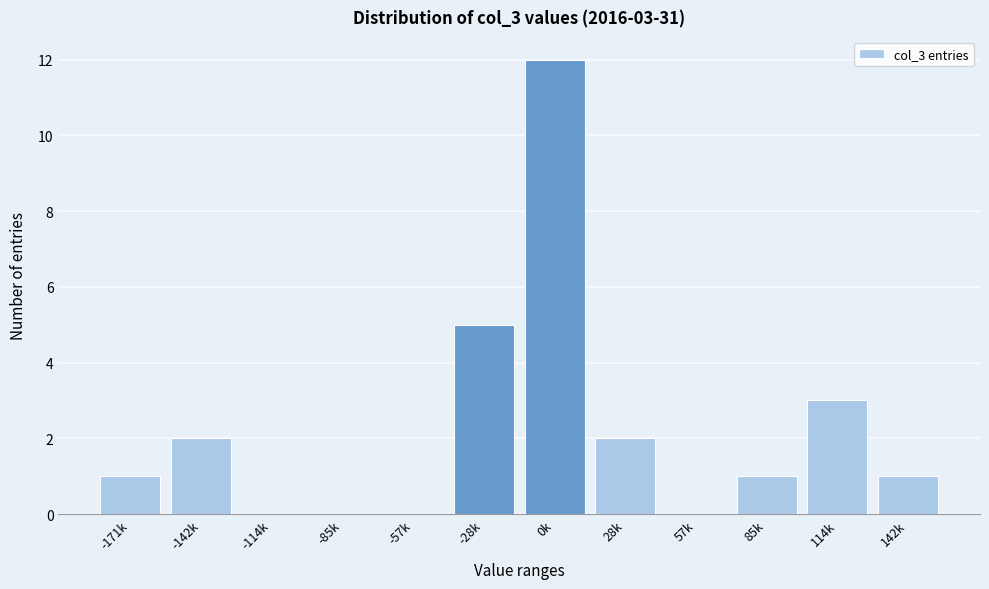

Reading left to right, list all the values displayed in this chart.

-171k=1	-142k=2	-114k=0	-85k=0	-57k=0	-28k=5	0k=12	28k=2	57k=0	85k=1	114k=3	142k=1